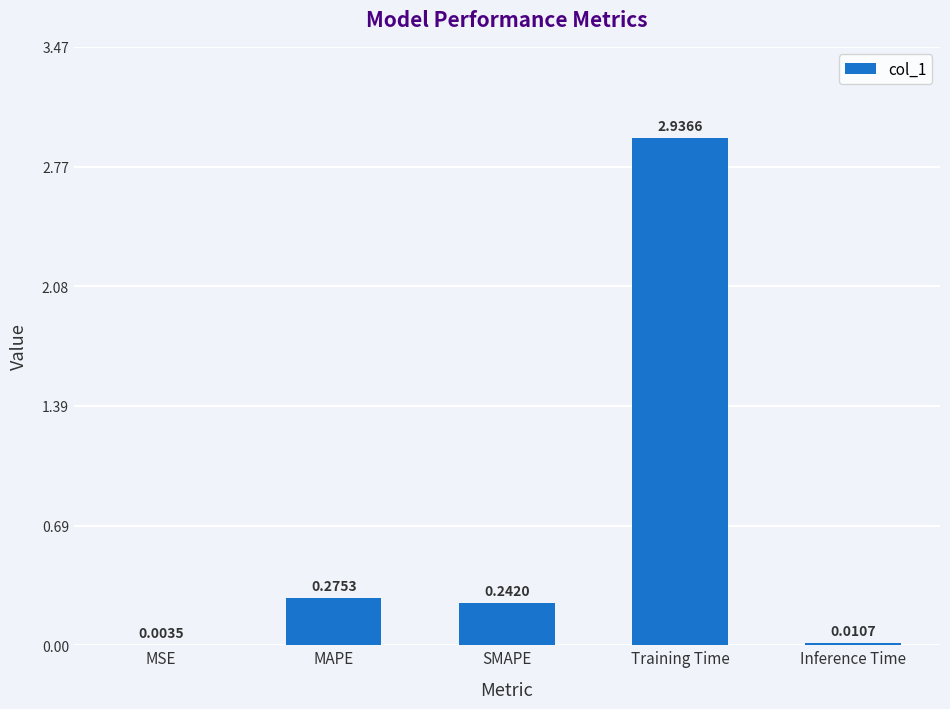

At which category does the chart reach its peak across all series?

Training Time